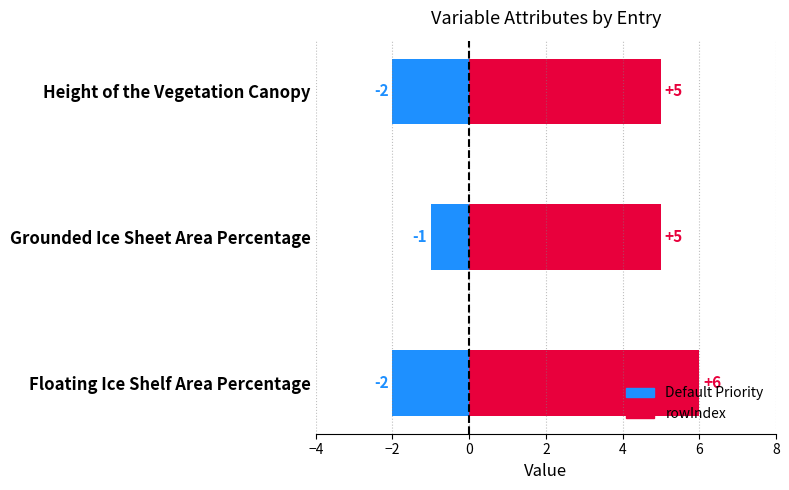

List the series in order of their peak value, highest first.

rowIndex, Default Priority